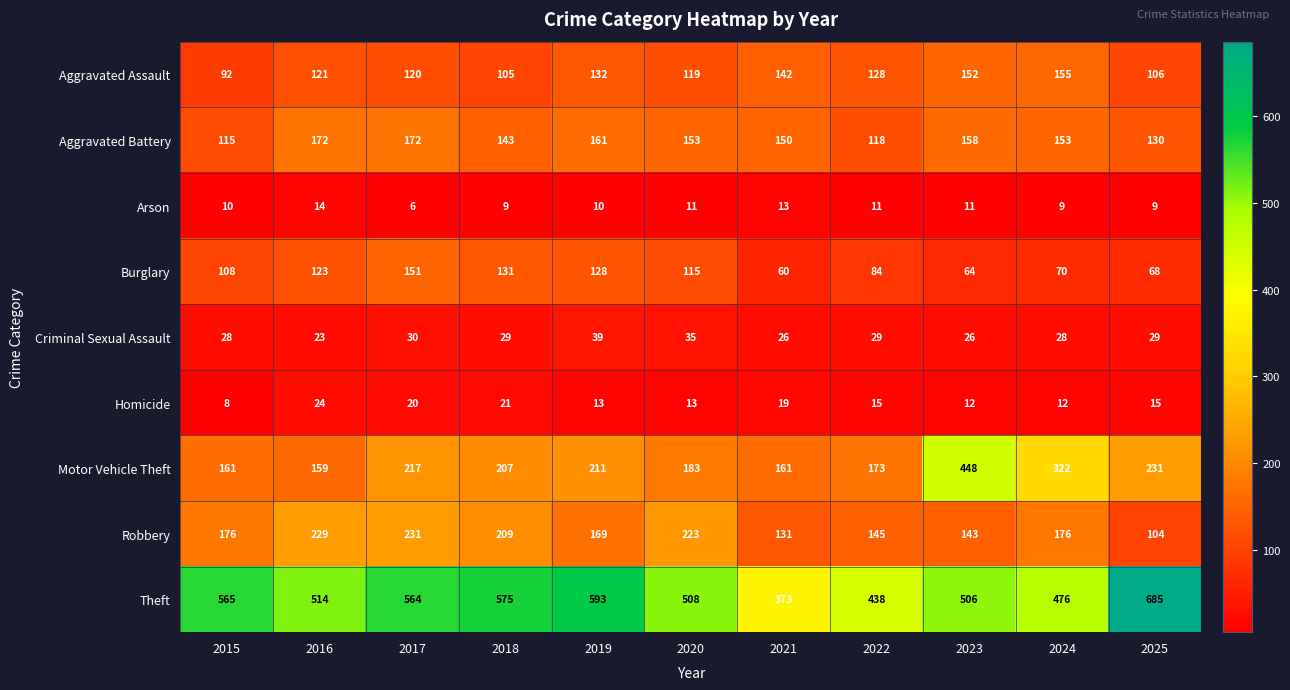

Which category has the lowest value across all series?

2017